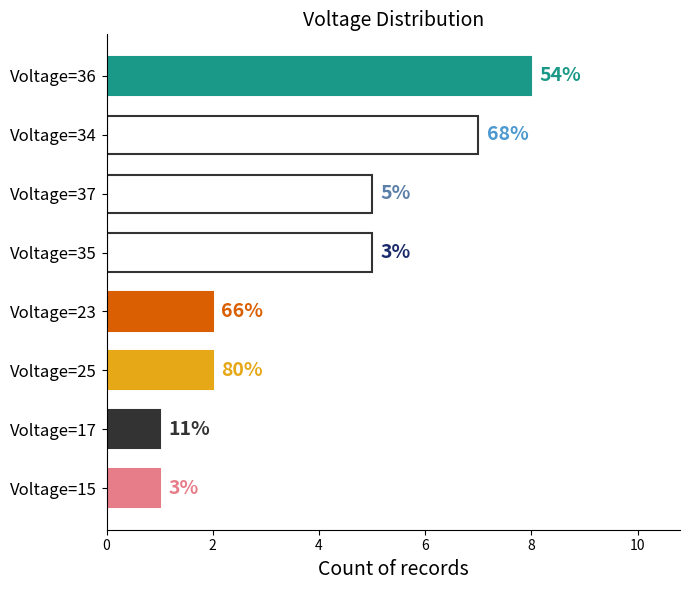

What is the smallest value displayed?

1